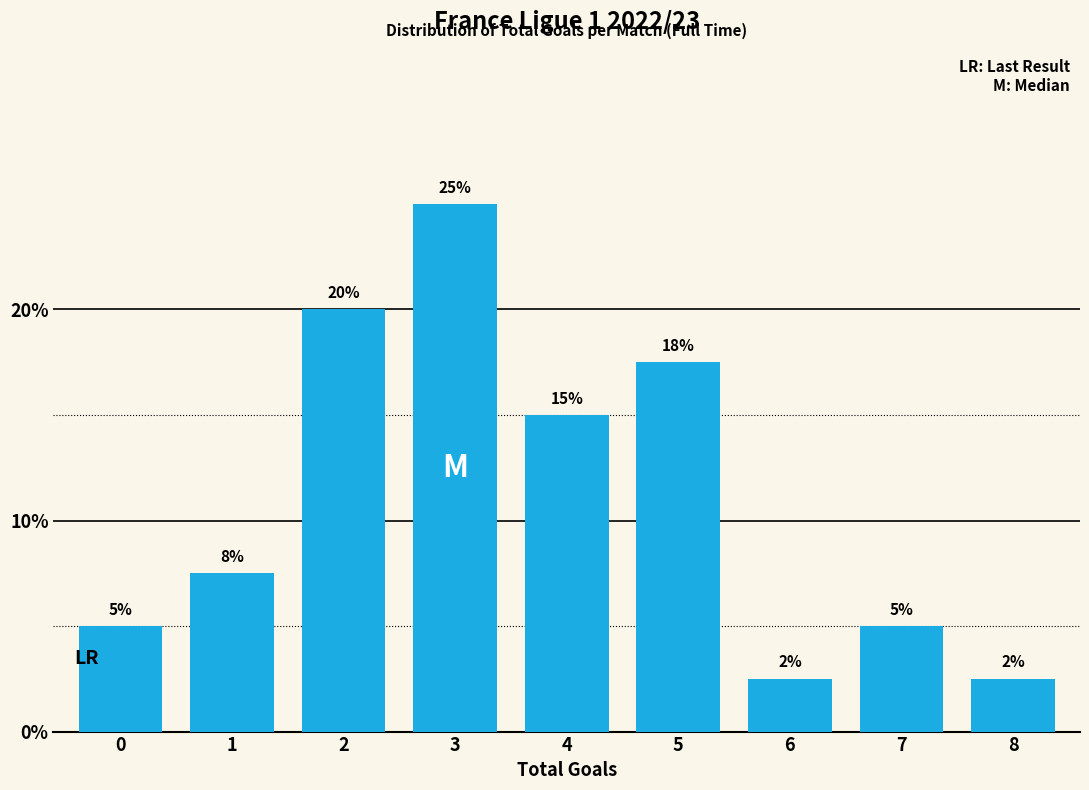

What value does the data have at 1?

7.5